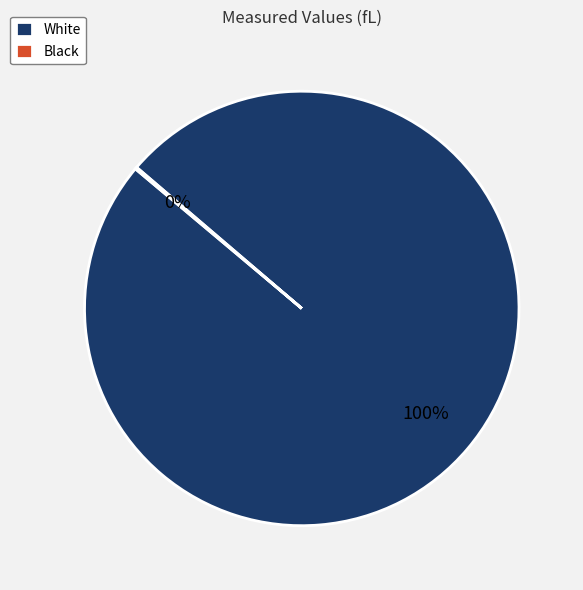

Which category accounts for the majority?

White